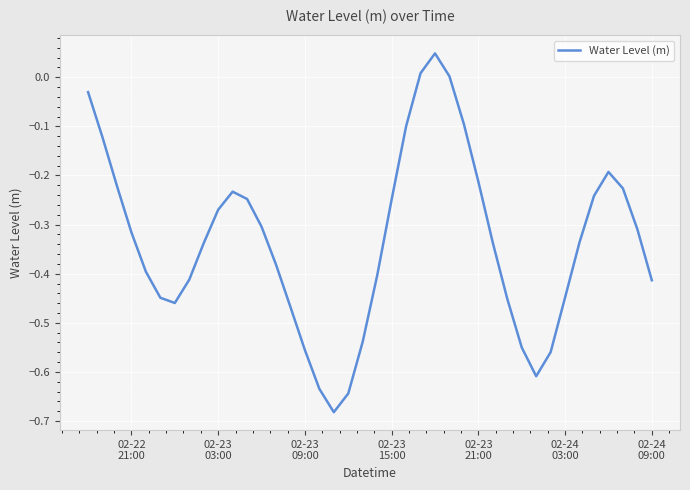

What is the difference between the maximum and minimum values?

0.7